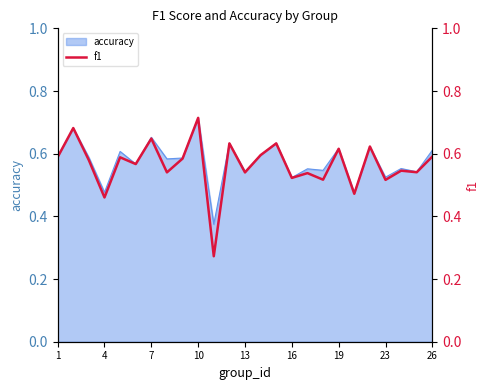

At which label does accuracy reach its peak?

10